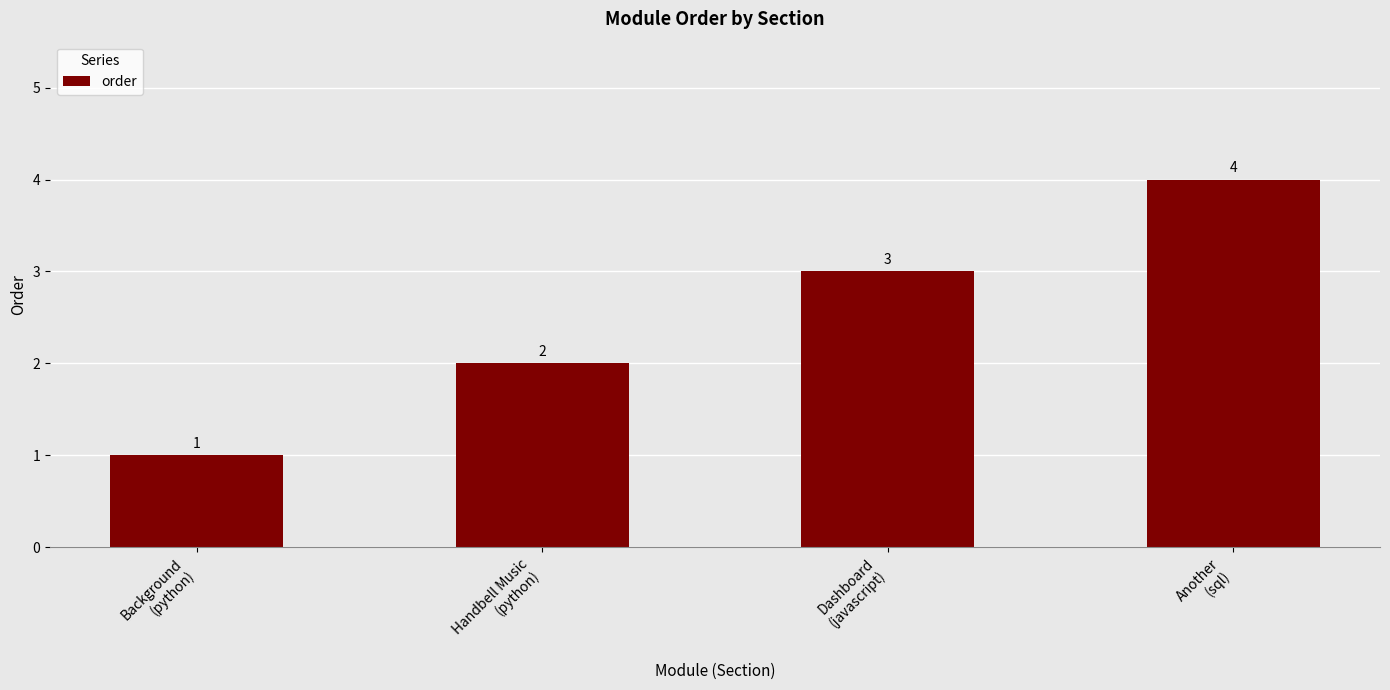

How many values are between 2 and 4?

3